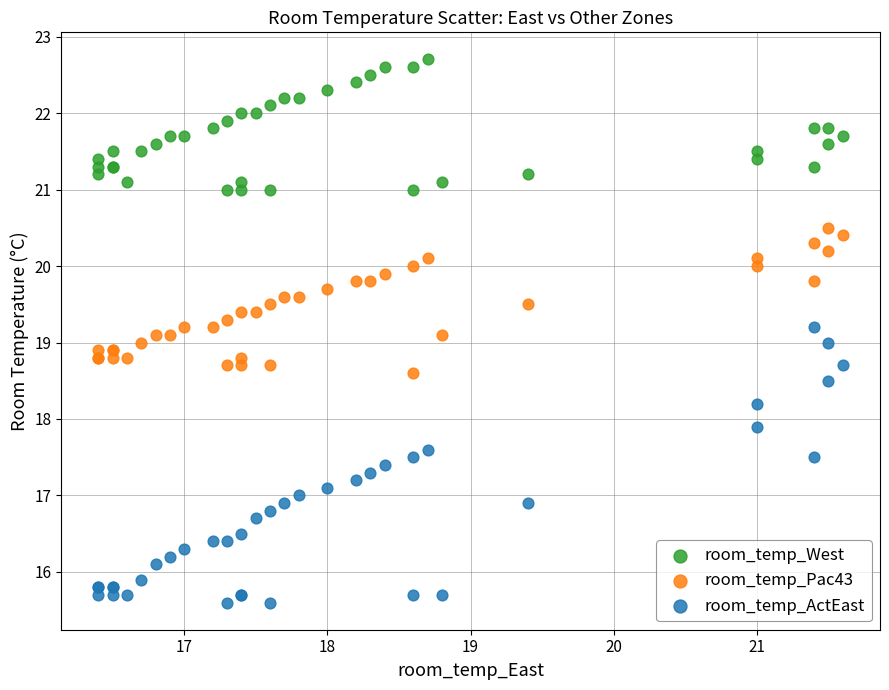

What are all the series names shown in the legend?

room_temp_West, room_temp_Pac43, room_temp_ActEast